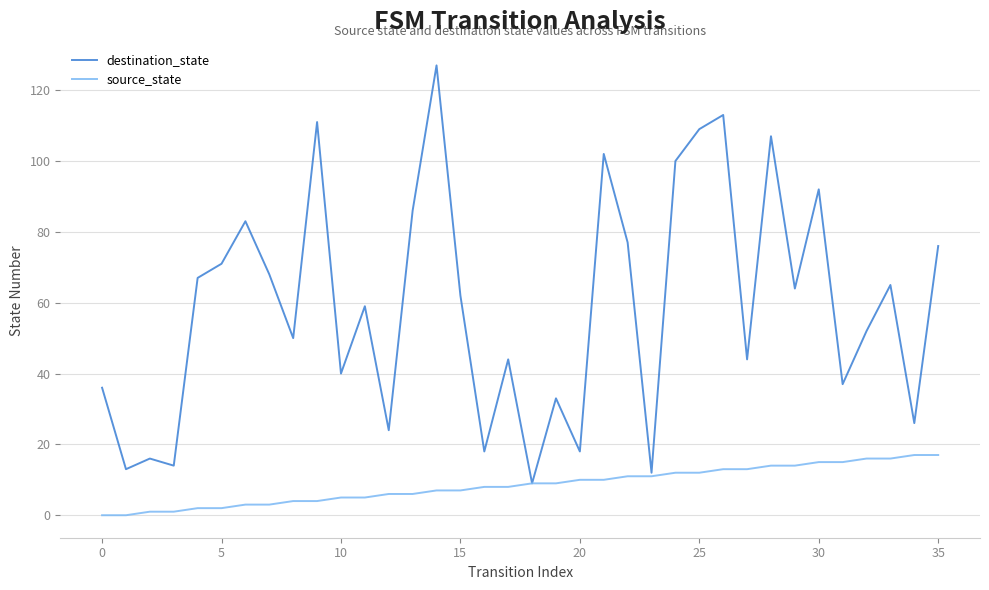

What is the maximum value for source_state?

17